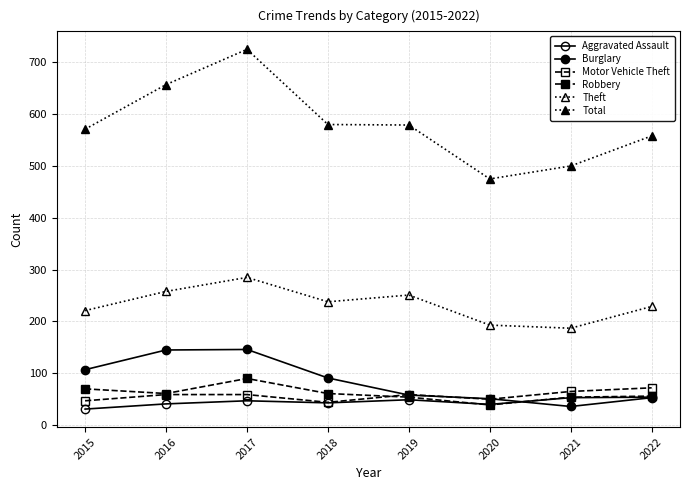

True or false: Motor Vehicle Theft has a value of 50 at 2020.

True